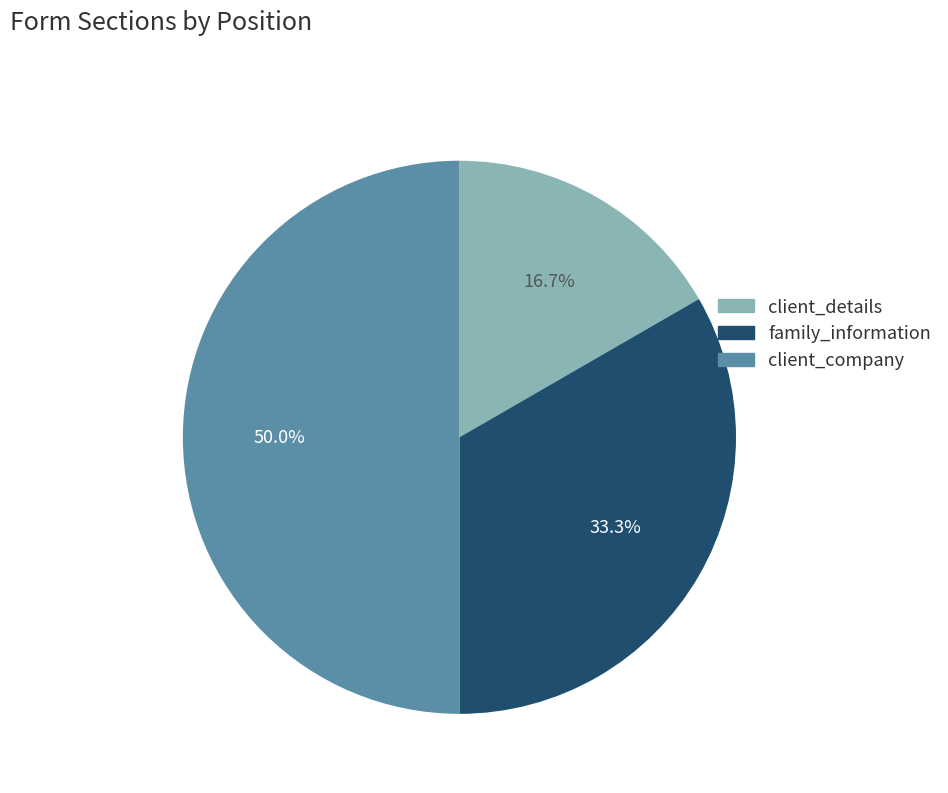

What is the largest slice in the pie chart?

client_company